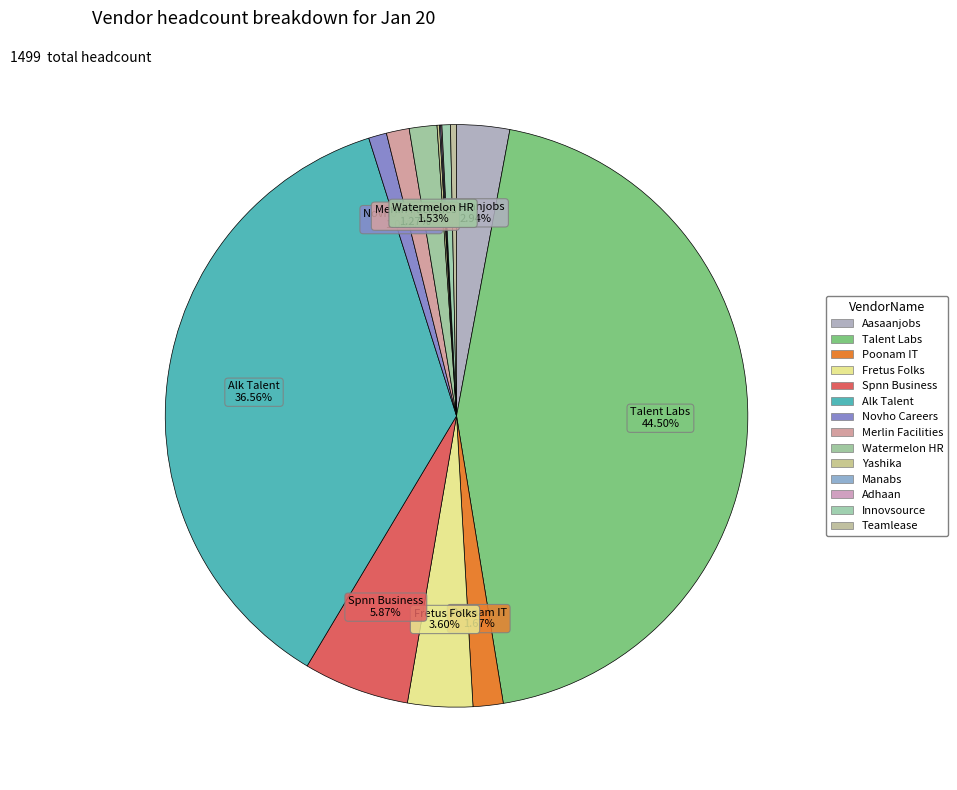

What is the largest slice in the pie chart?

Talent Labs